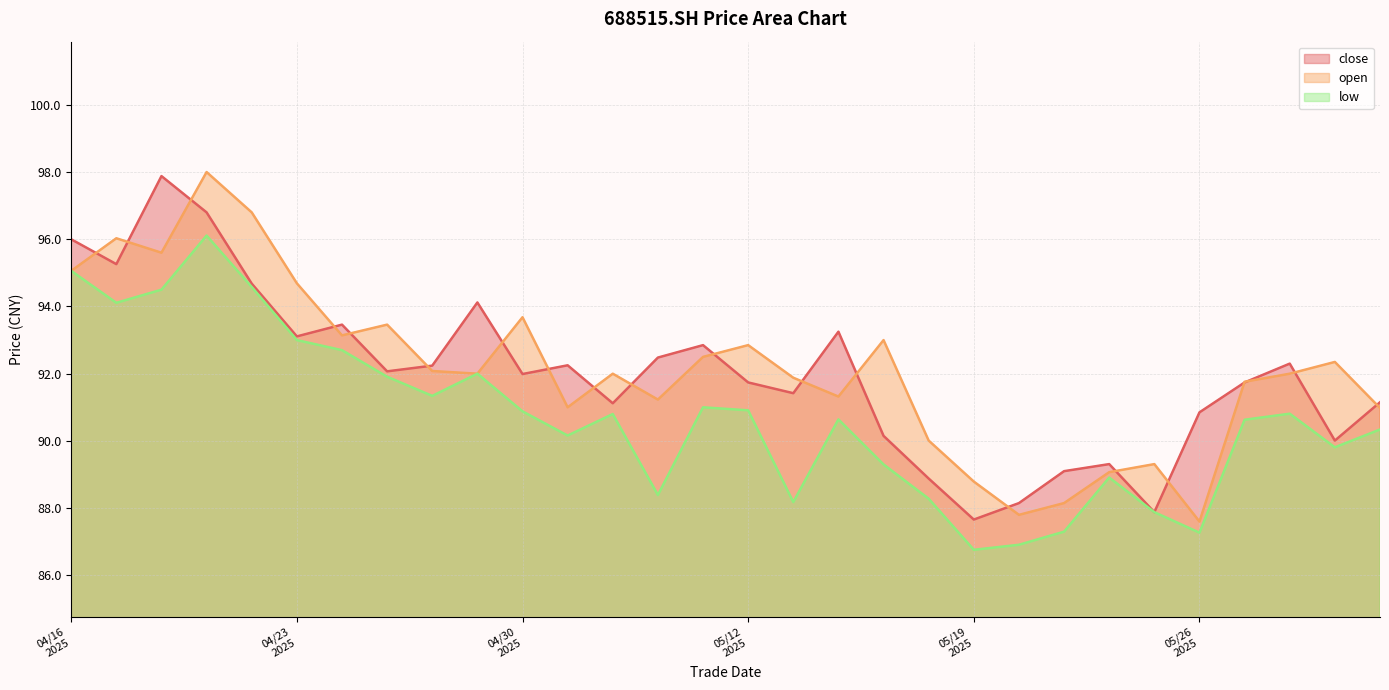

The open series shows 149.1 at 20250507. True or false?

False